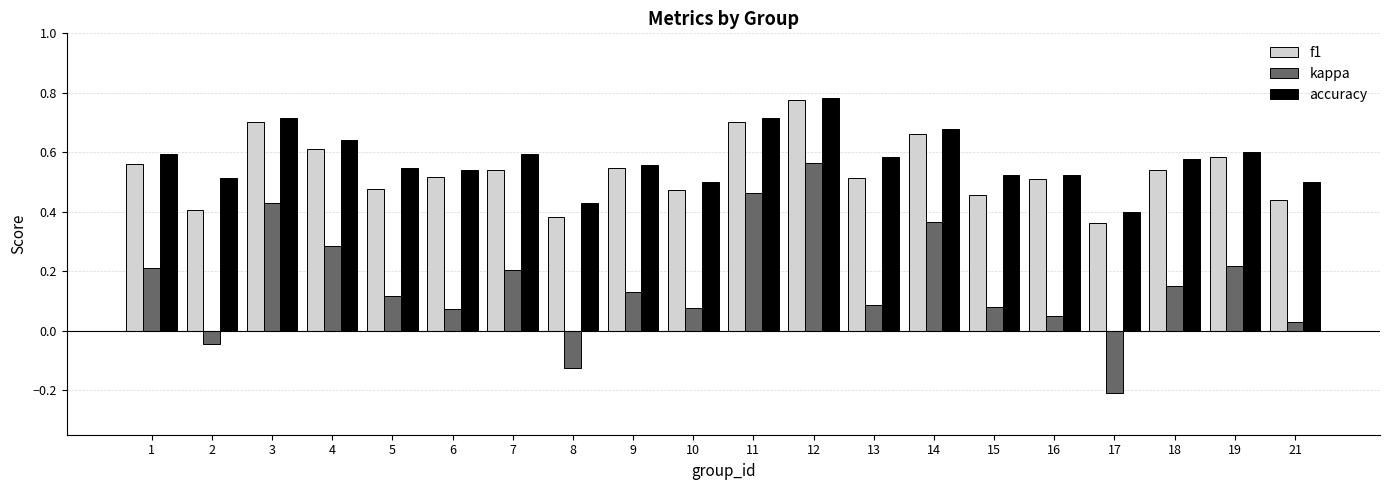

At which category is the sum across all series the highest?

12